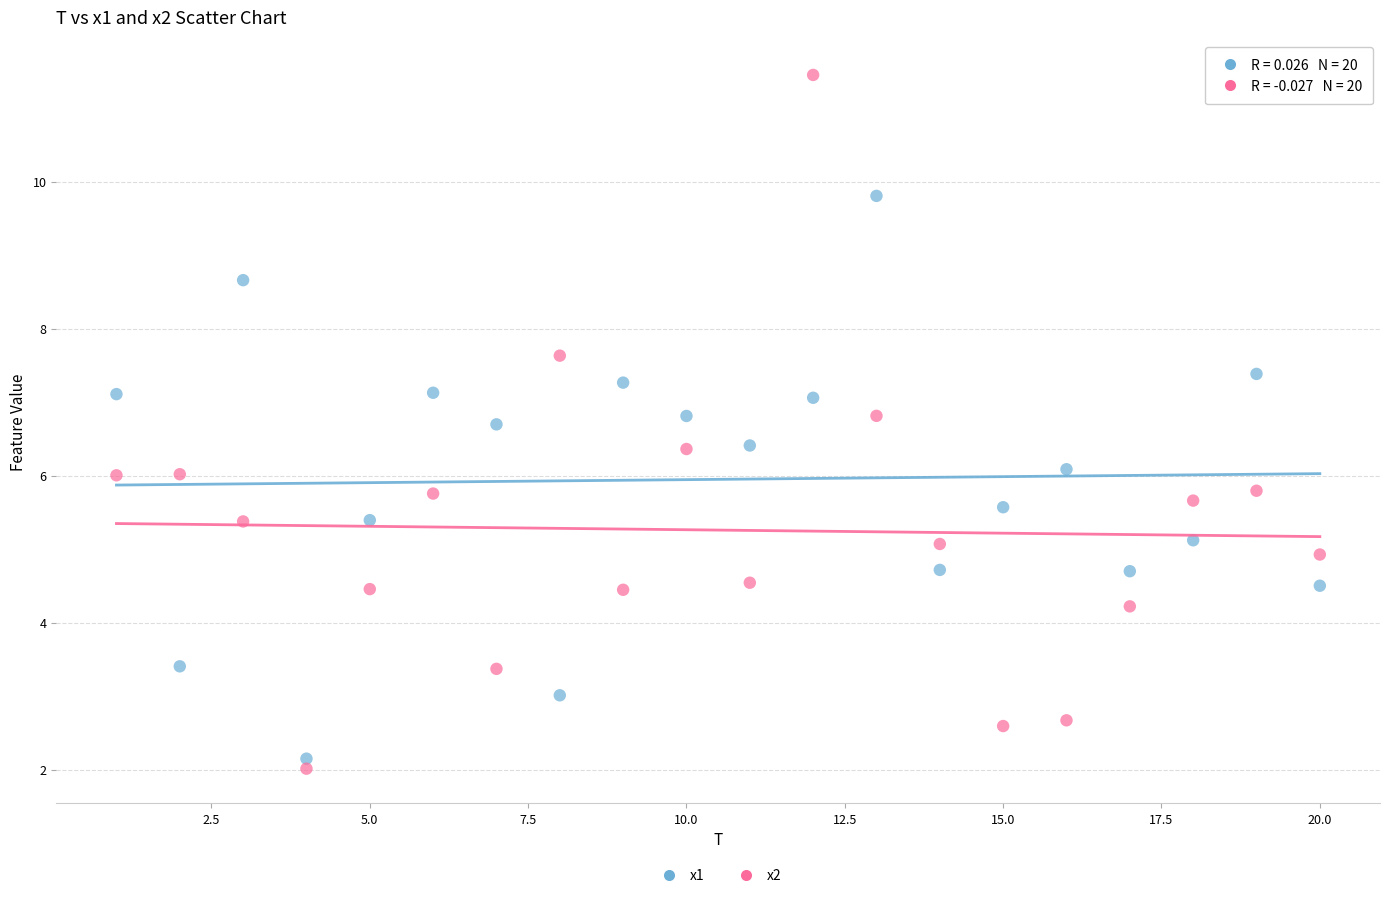

Which series has the largest Y range (max minus min)?

x2